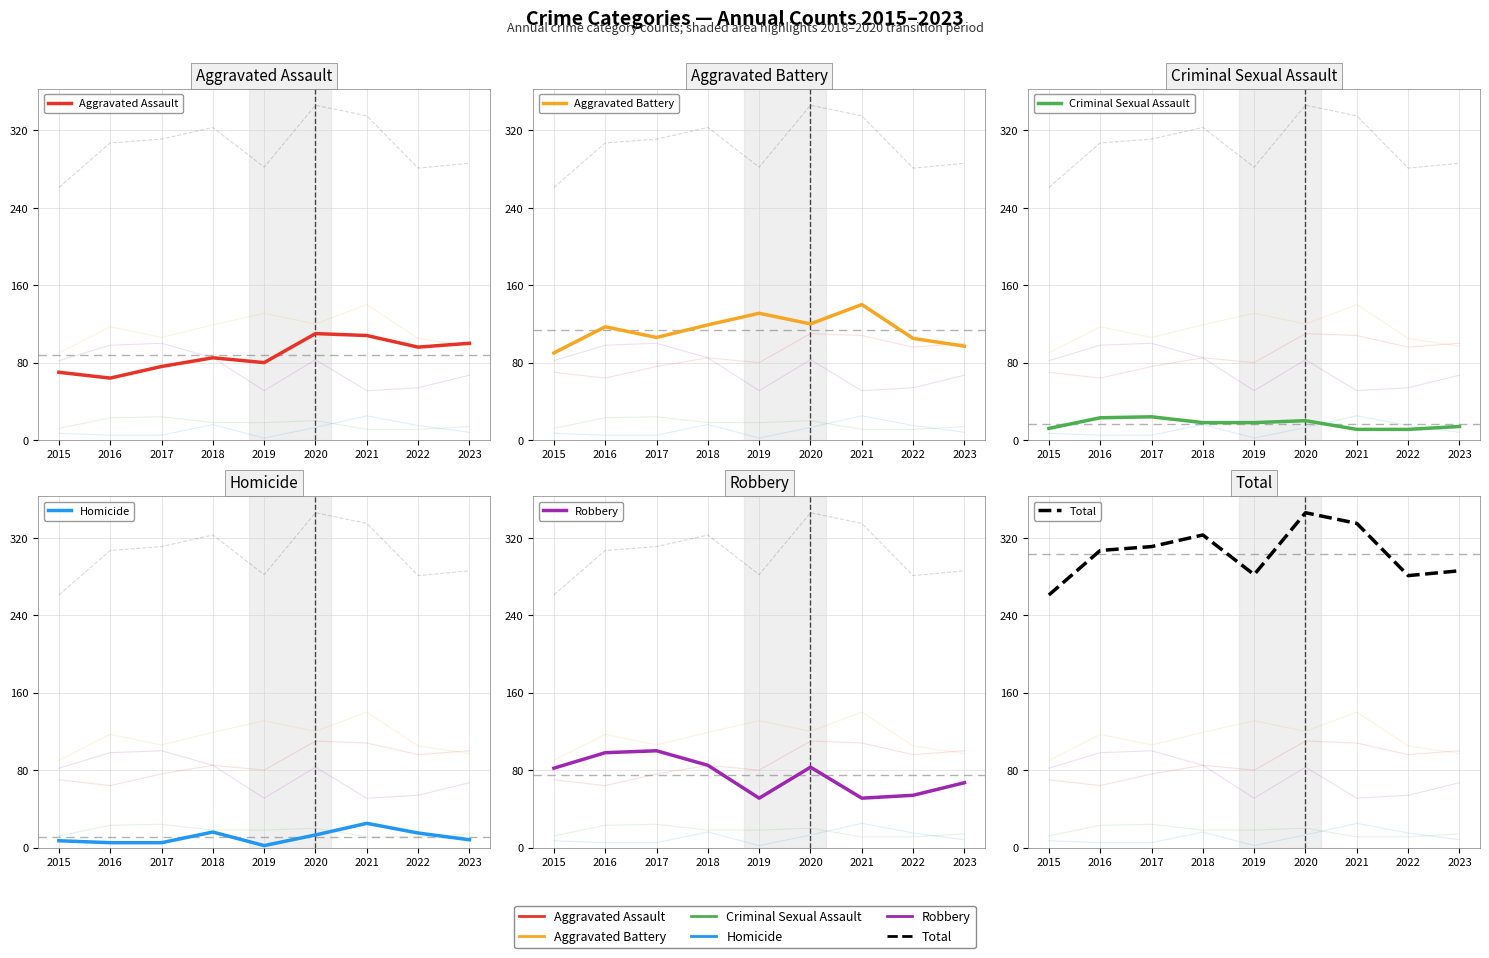

At how many categories does at least one series exceed 235?

9